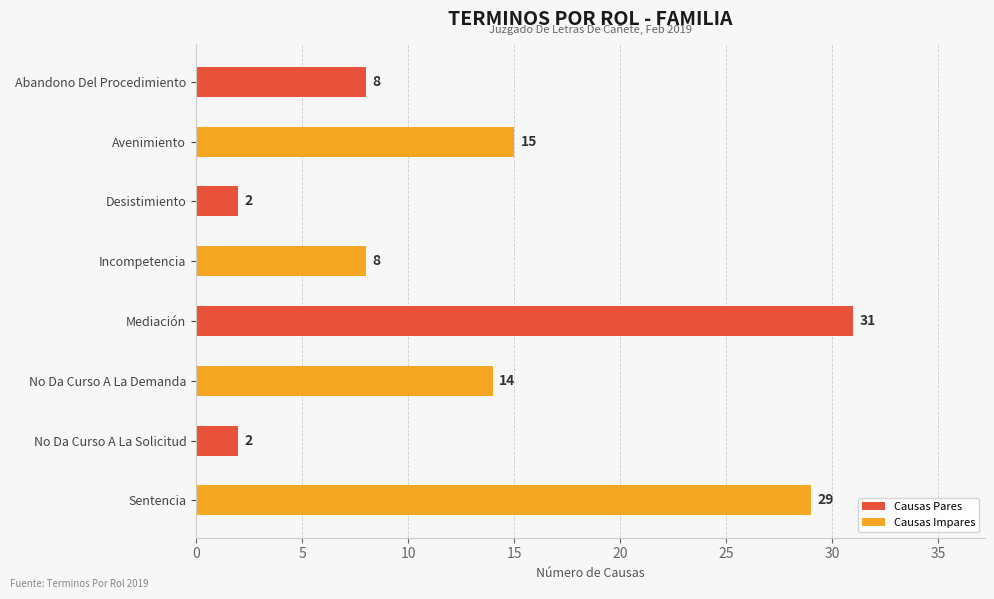

How many bars are there in total?

8